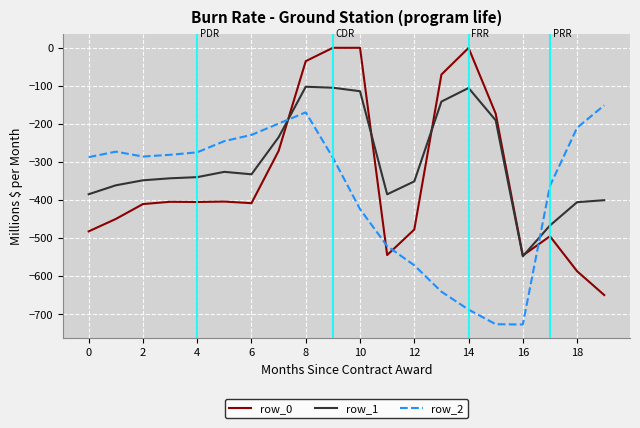

Count the number of data series in this chart.

3